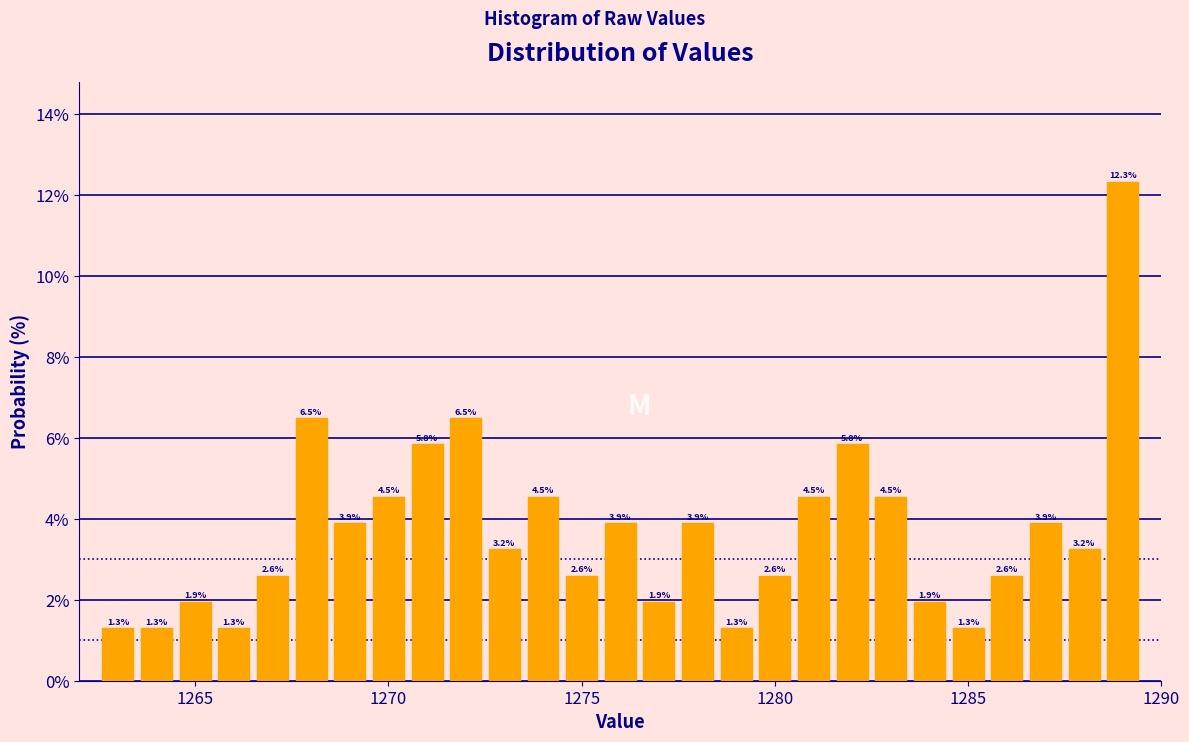

Read against the x-axis, roughly where is the centre of the tallest bar?

1289.0